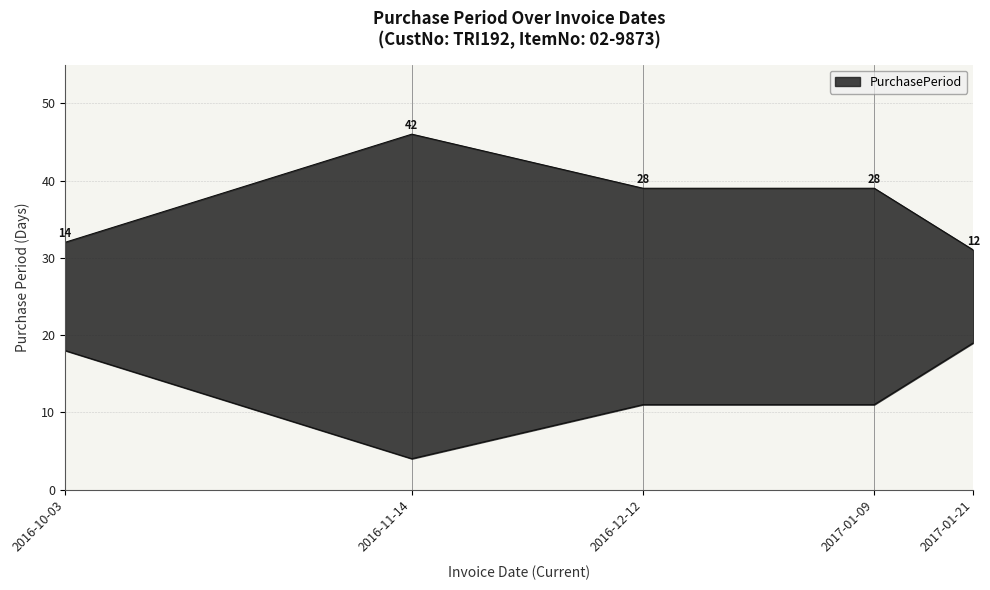

Reading right to left, extract all data points from this chart.

31	39	39	46	32